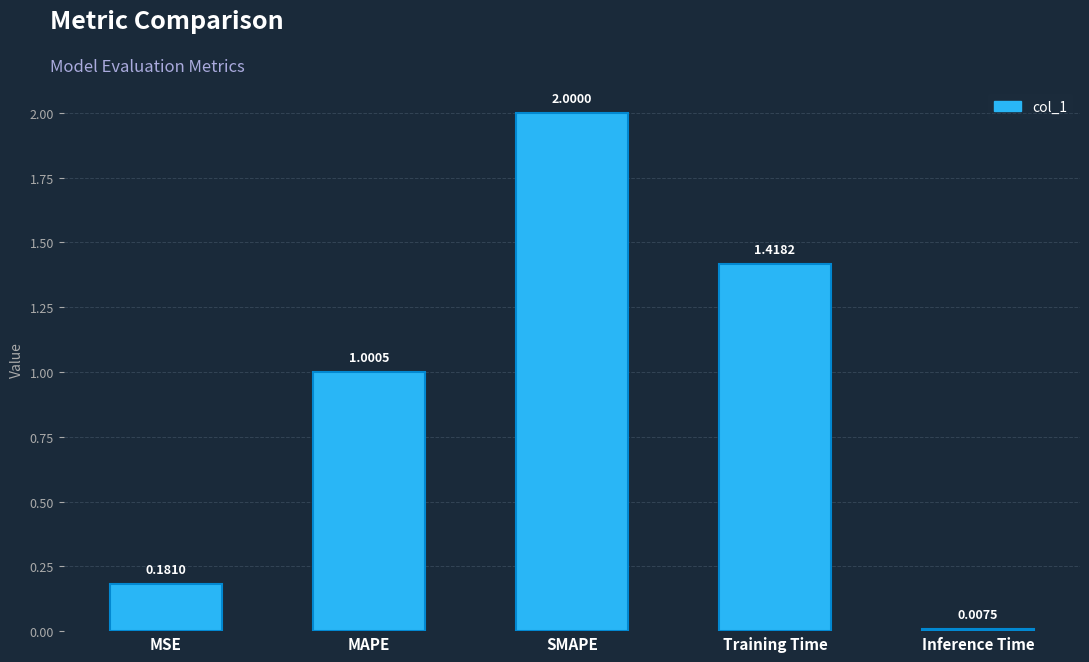

Which category has the highest value across all series?

SMAPE